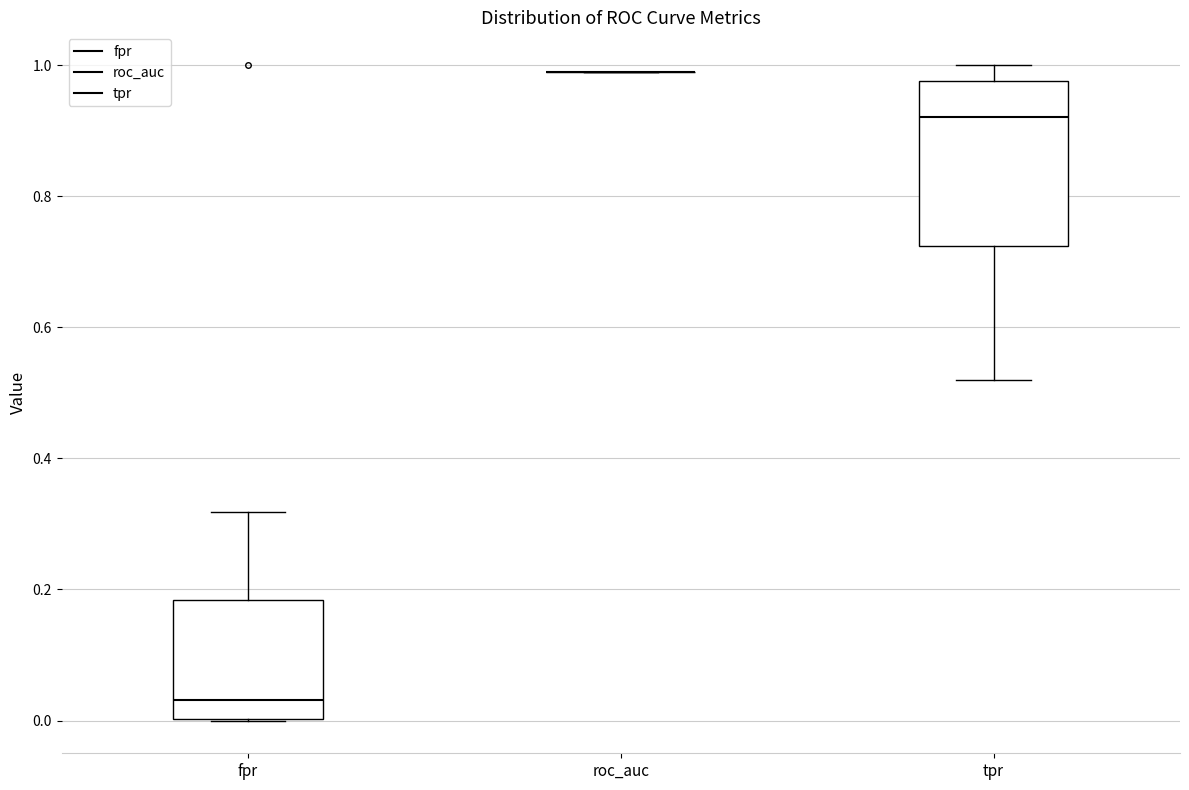

Which box is the tallest, from its lower edge to its upper edge?

tpr